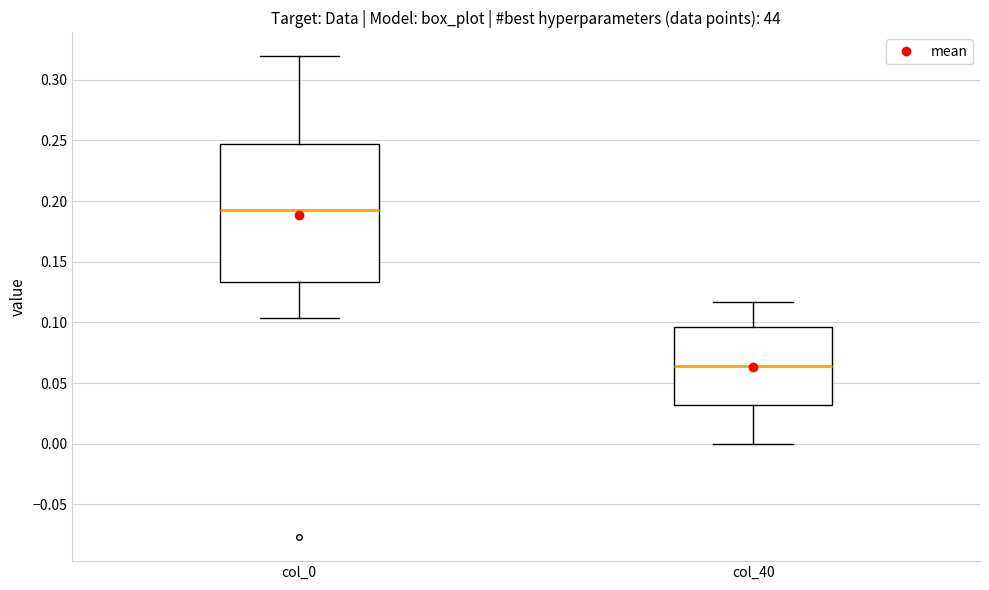

Comparing the boxes themselves (not the whiskers), which one is the tallest?

col_0